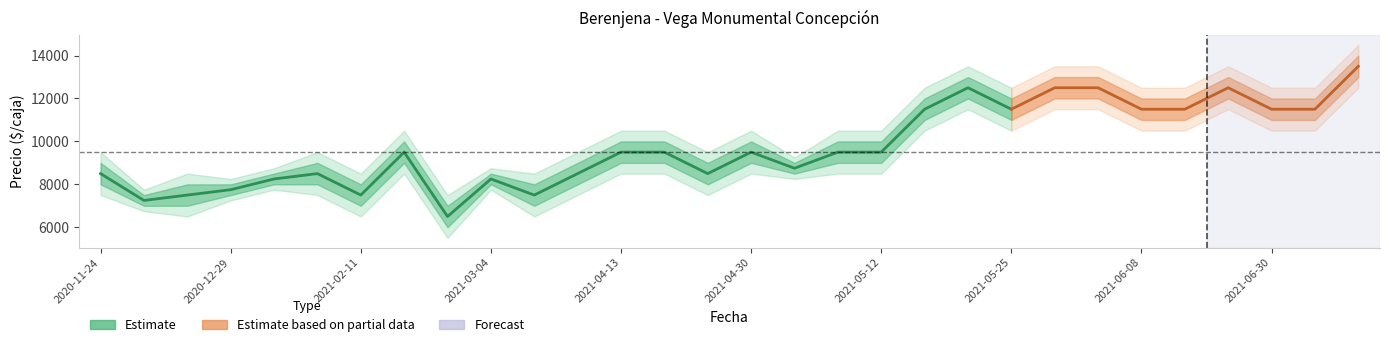

How many interior local valleys does the Precio minimo series have?

6